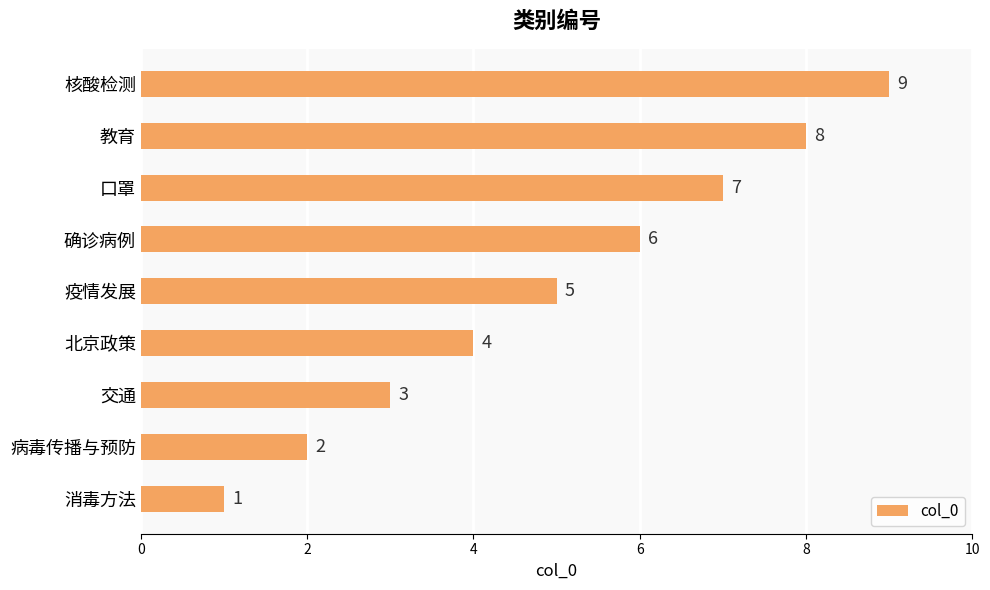

Rank the categories by value from highest to lowest.

核酸检测, 教育, 口罩, 确诊病例, 疫情发展, 北京政策, 交通, 病毒传播与预防, 消毒方法